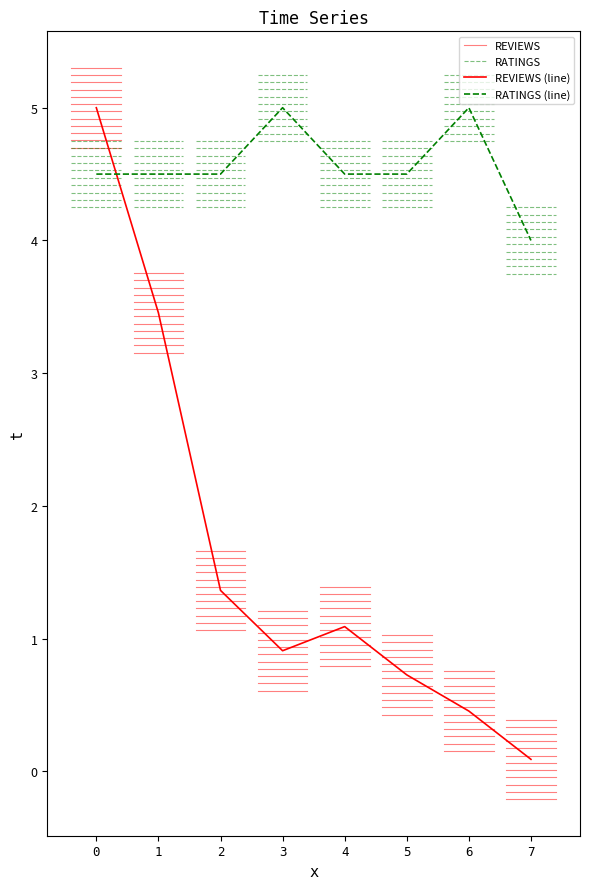

What is the average value of the RATINGS series?

4.6